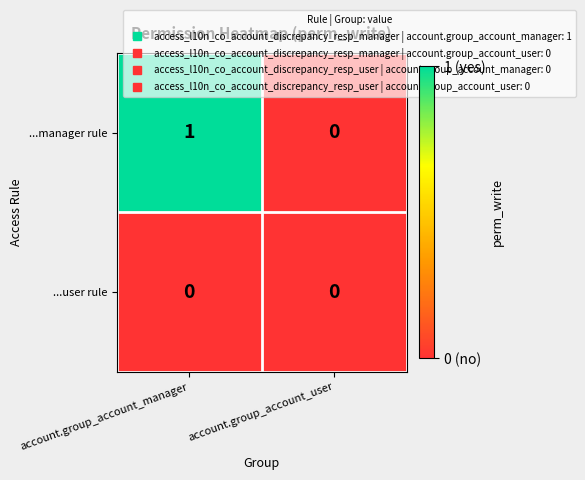

Rank the series by their average value, from highest to lowest.

...manager rule, ...user rule